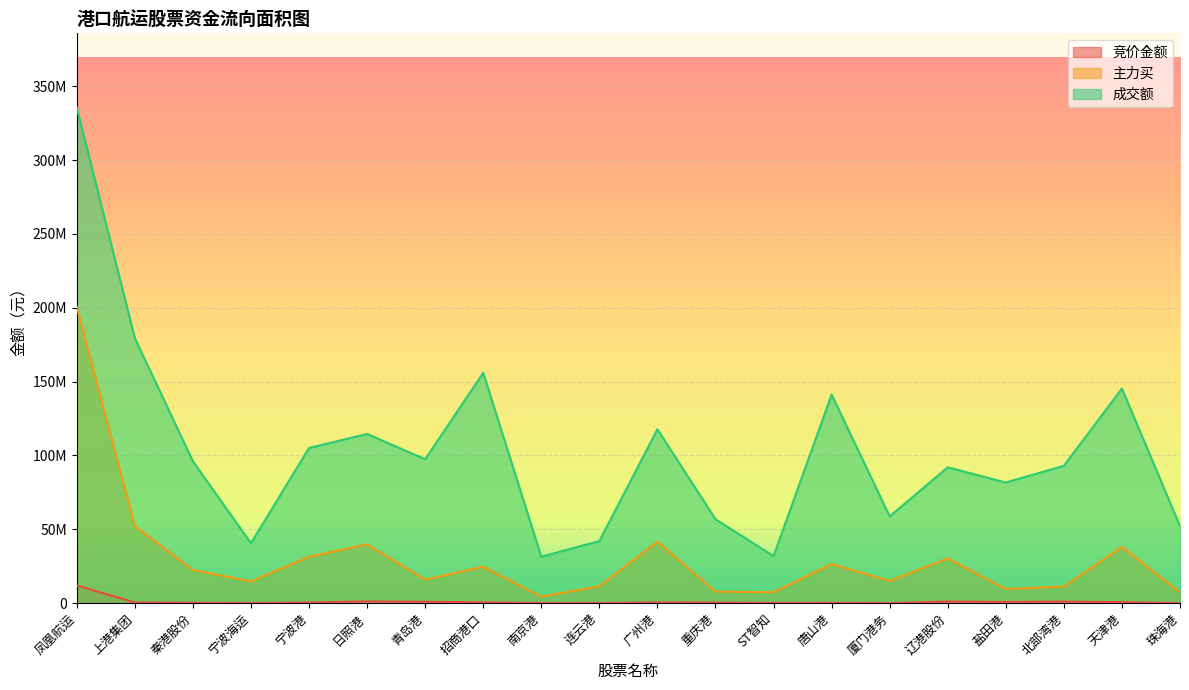

What is the approximate value of 竞价金额 at 唐山港, to the nearest 10?

230380